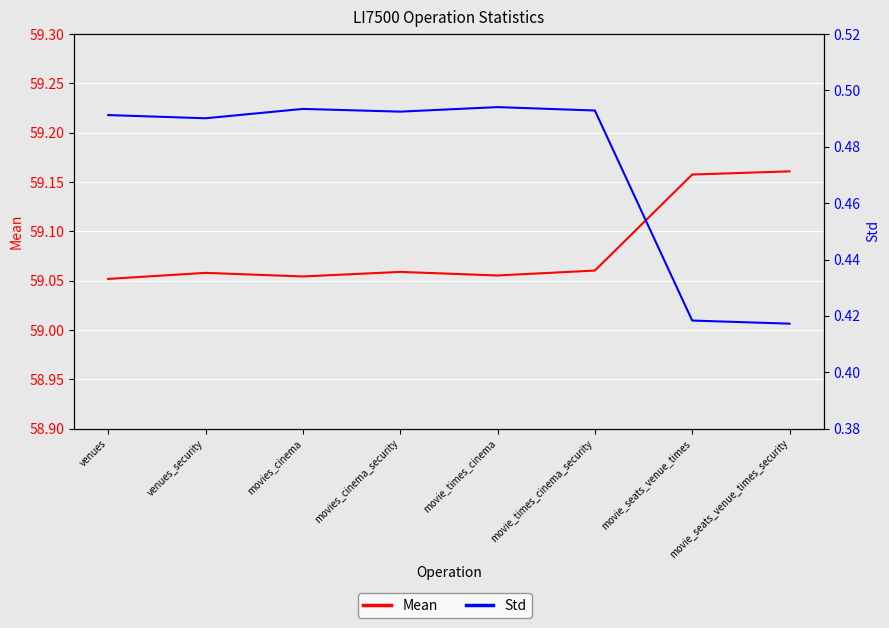

Which series has the widest spread of values?

Mean